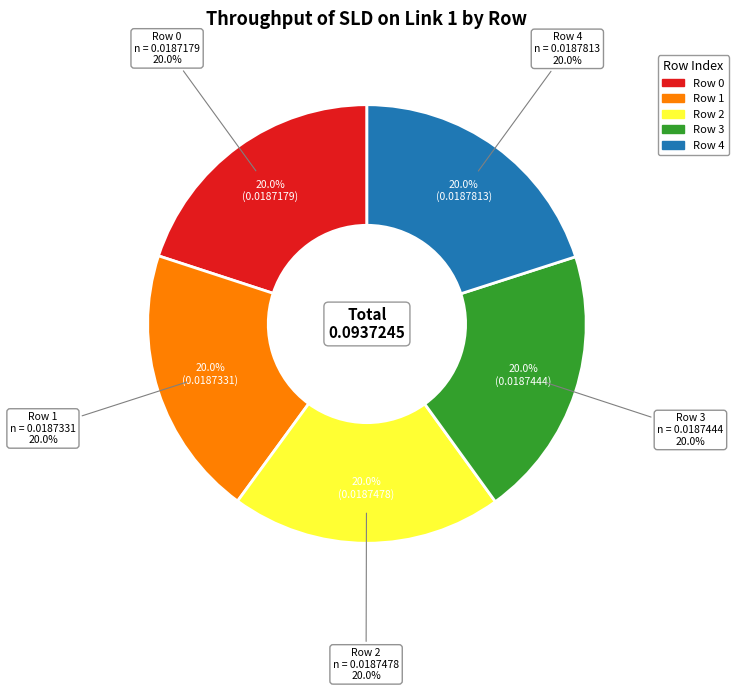

Combined, what portion of the pie is Row 0 and Row 4?

40.0%